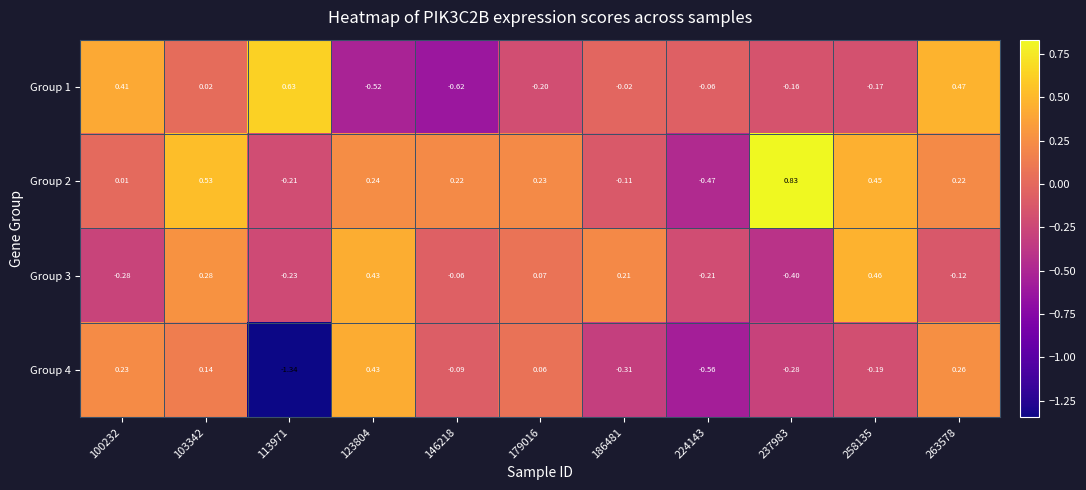

Is the value of Group 2 at 263578 greater than the value of Group 4 at 100232?

No